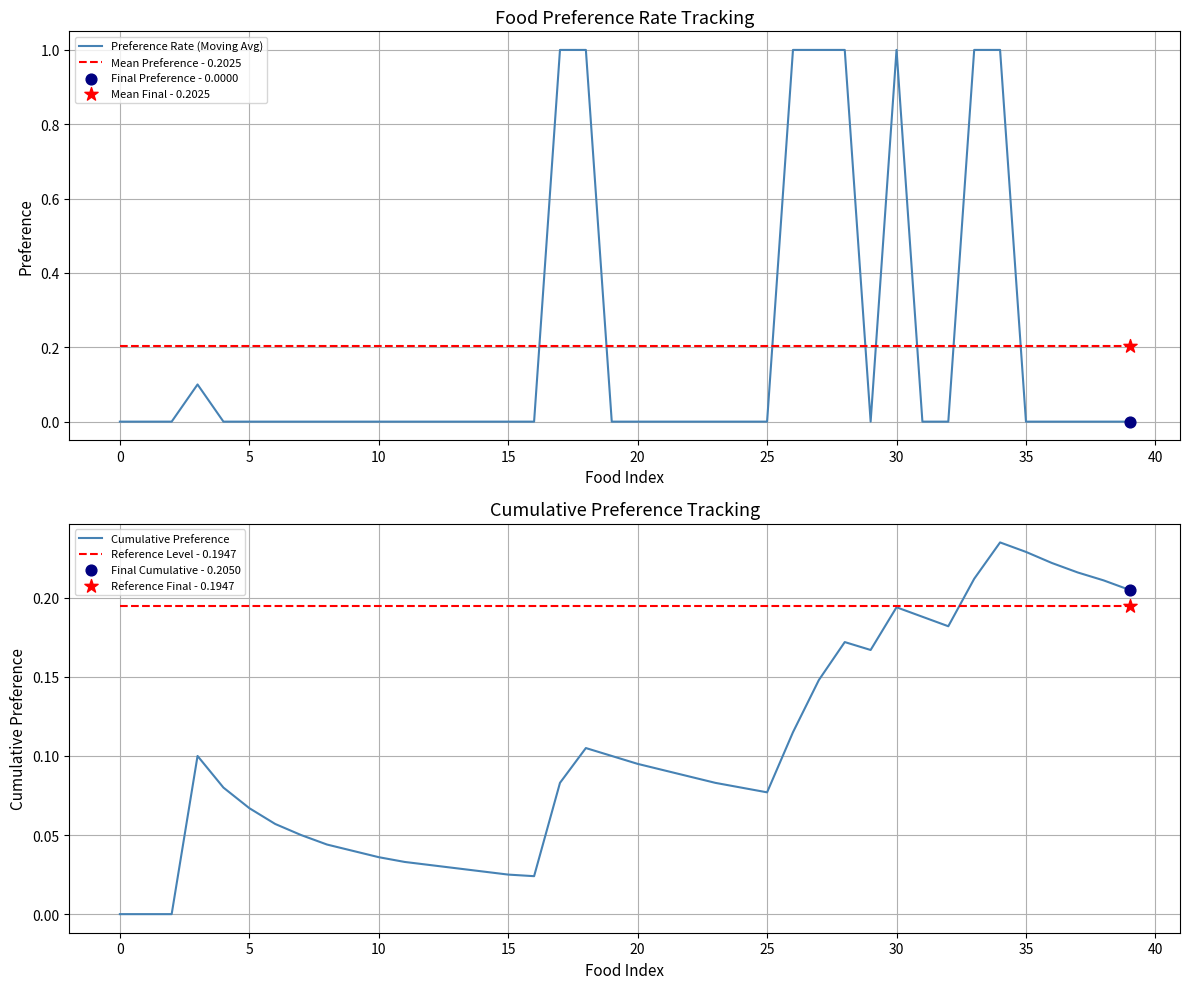

At which category is the sum across all series the highest?

34